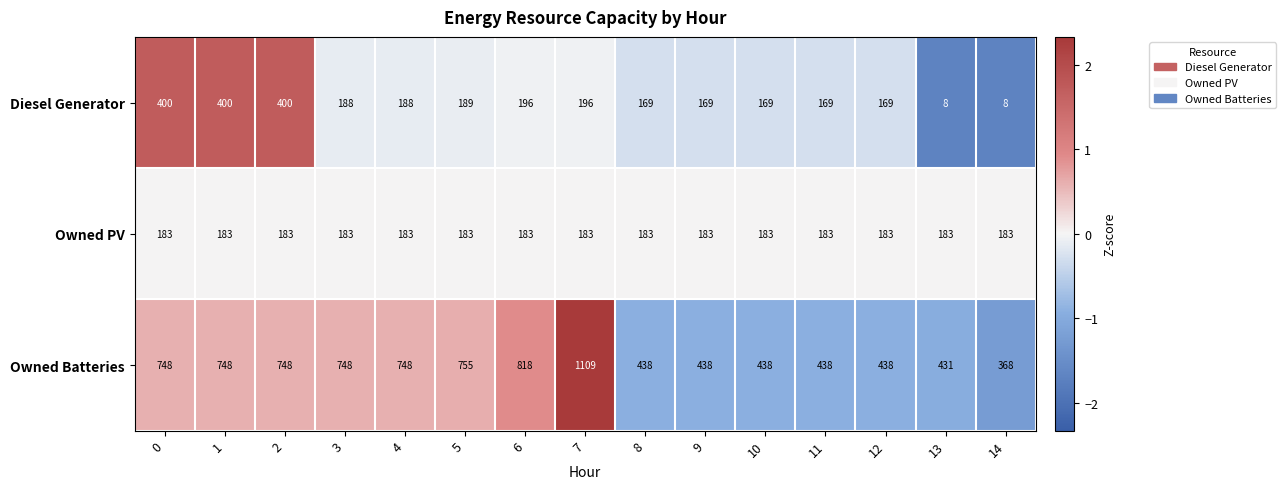

At which category does the chart reach its peak across all series?

7